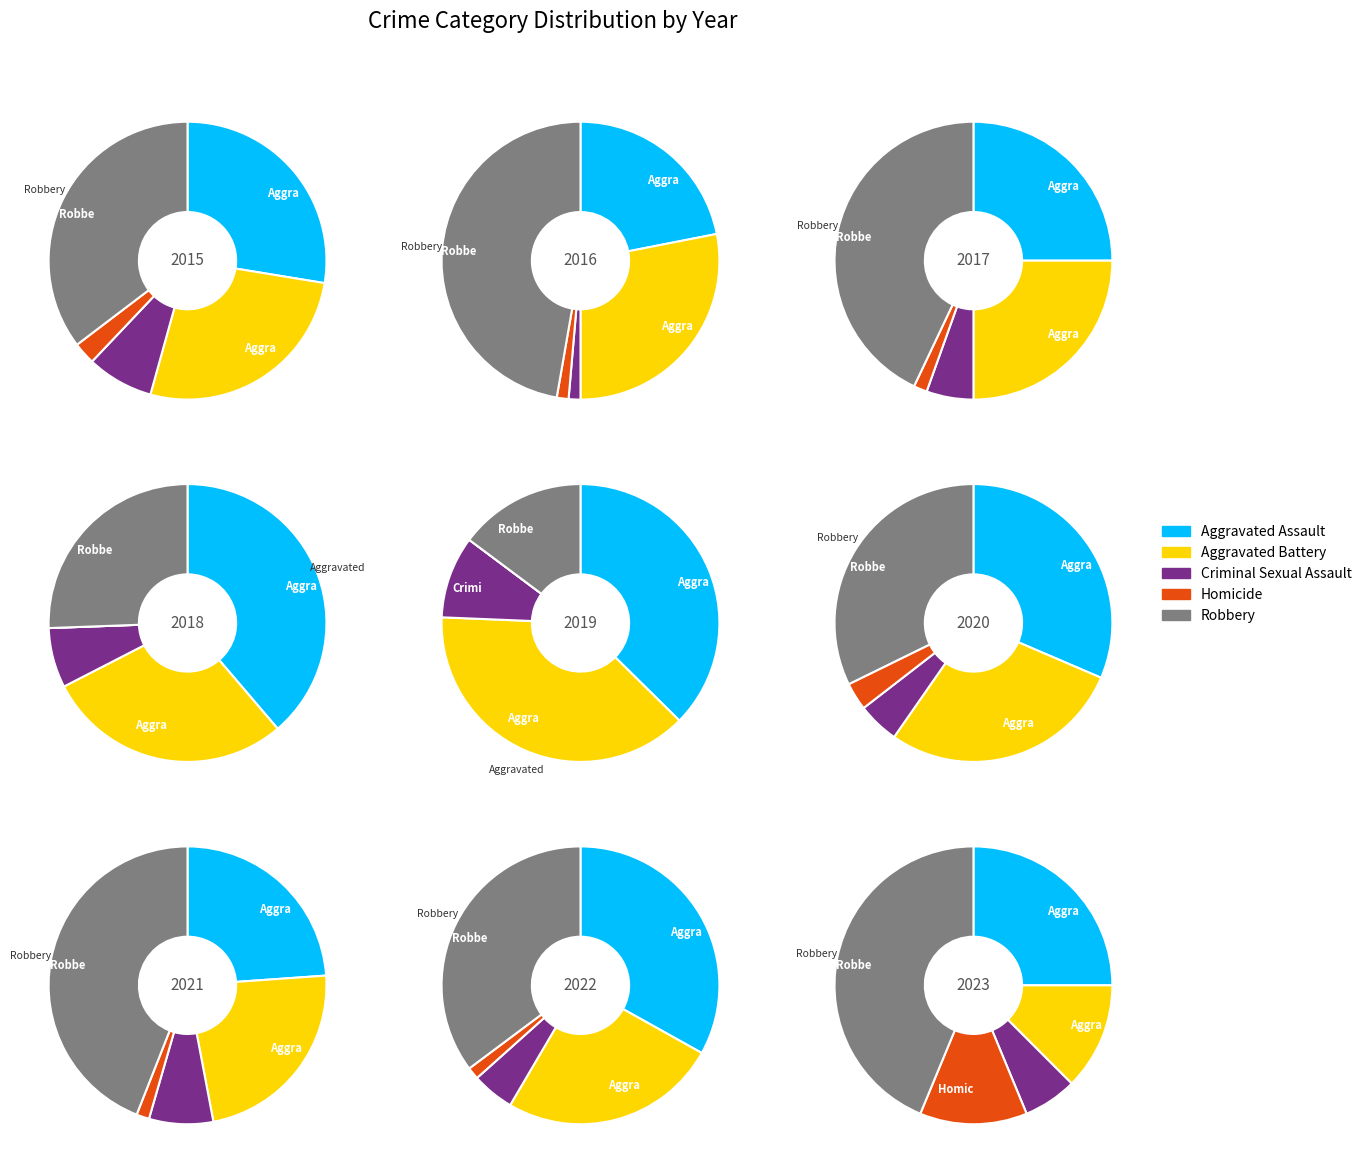

What is the total percentage of 4 and 2?

24.1%